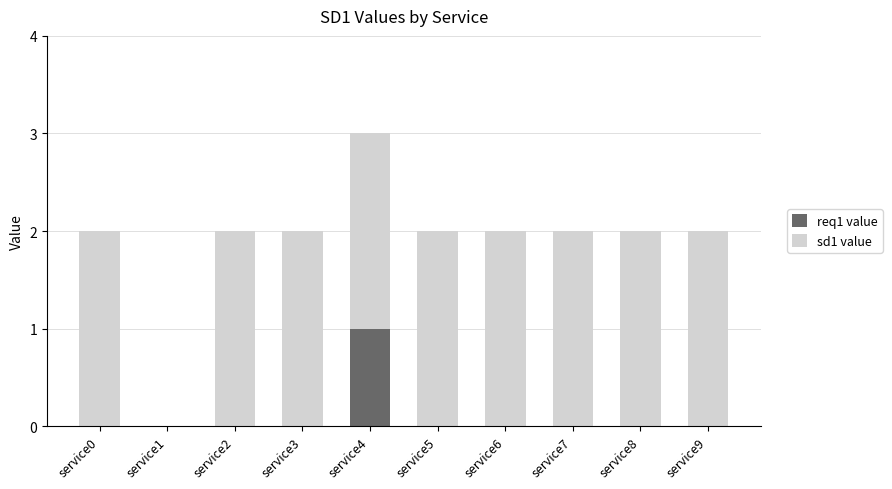

At which category is the sum across all series the highest?

service4